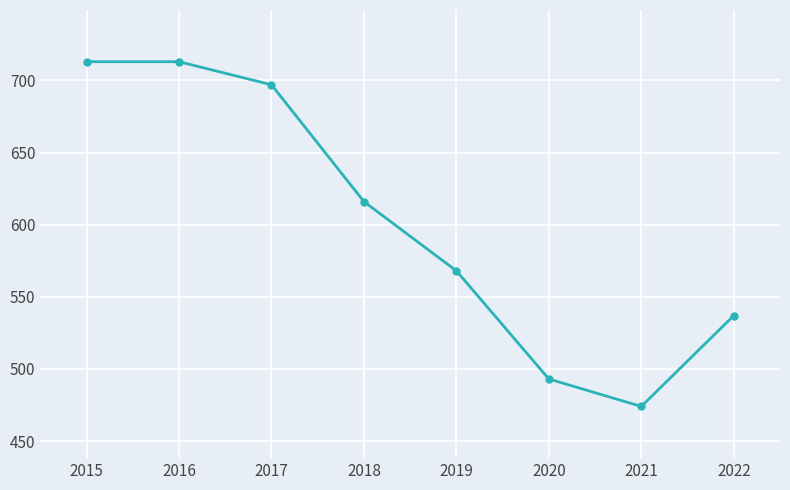

How many data points are less than 616?

4